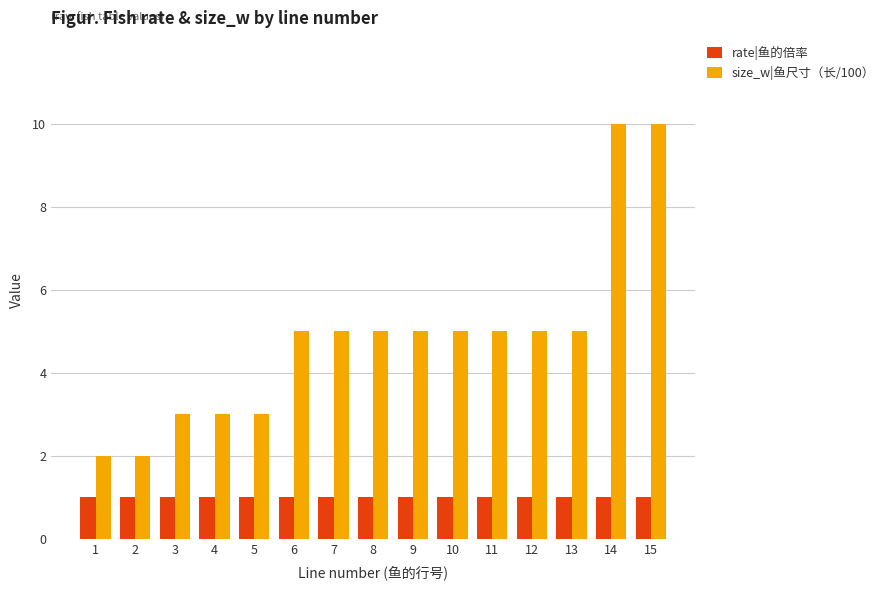

At how many categories does at least one series exceed 4?

10